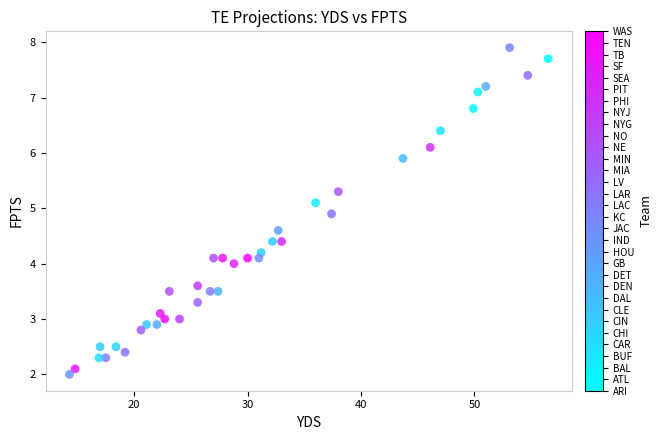

What is the range of X values (max minus min)?

42.2